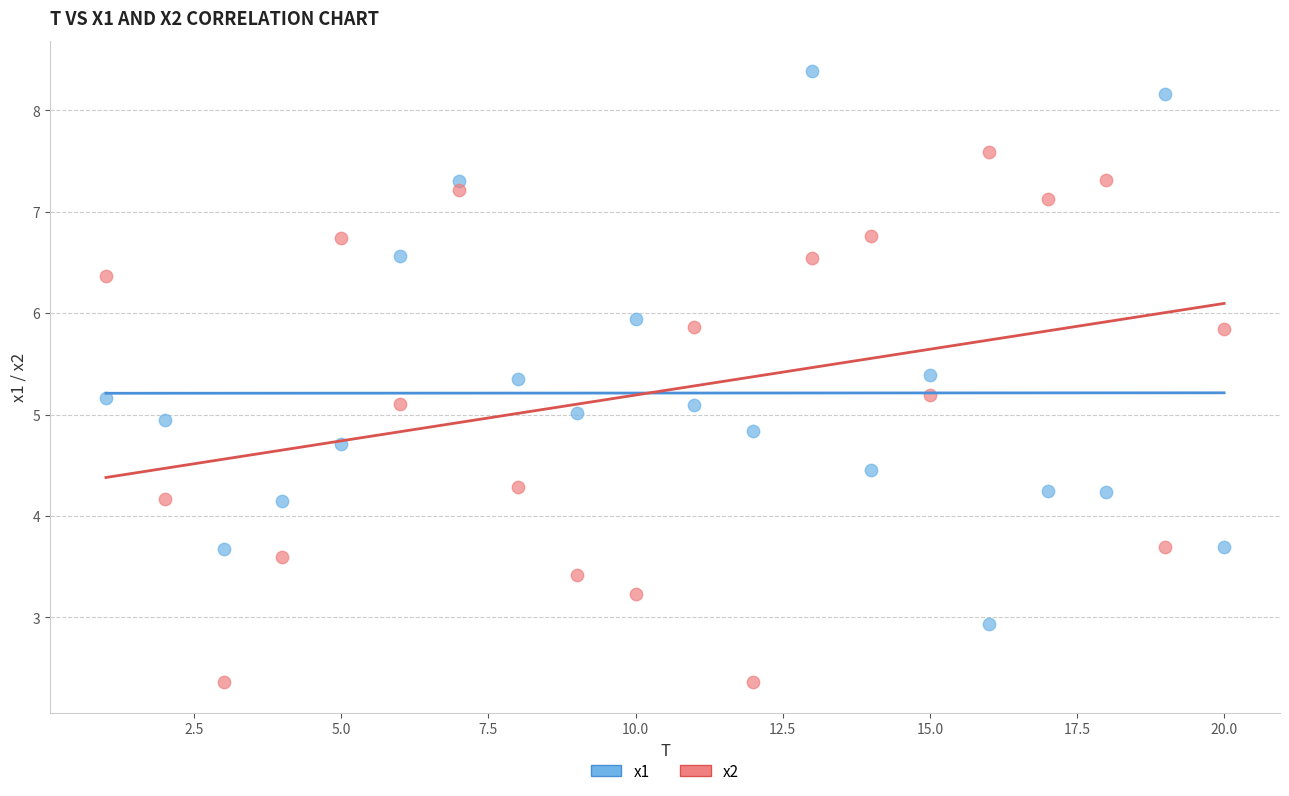

Which series contains the highest Y value?

x1